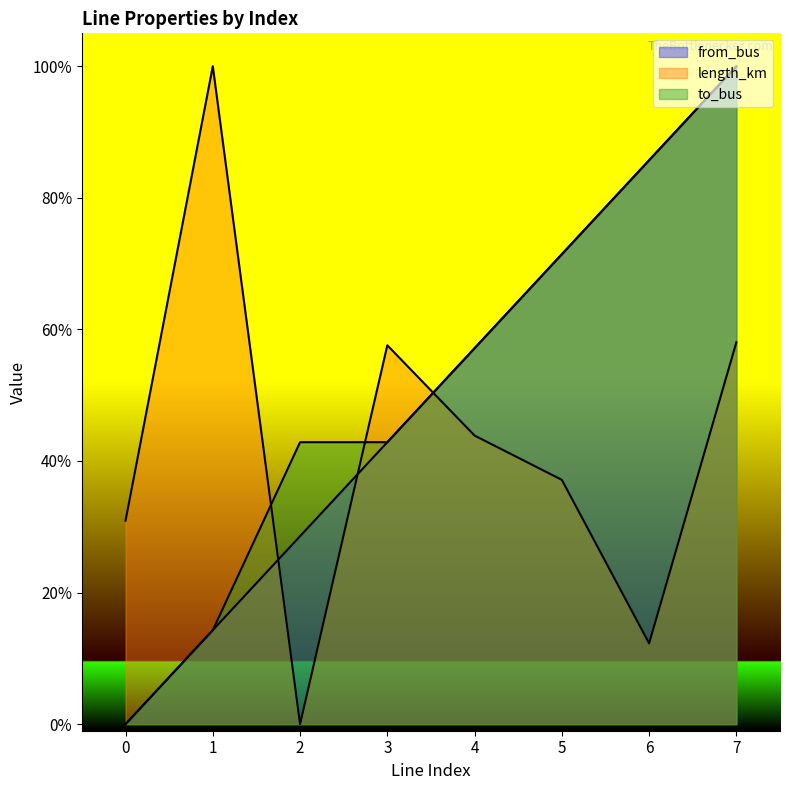

Between 1 and 7, which series saw the biggest shift?

from_bus